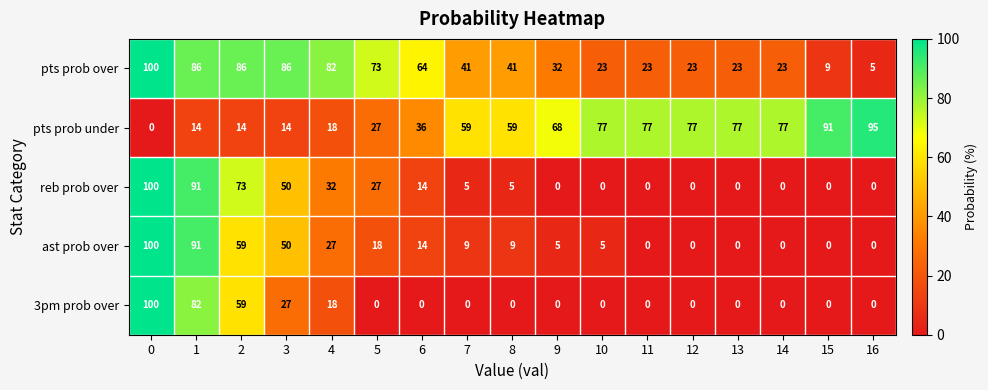

Is the value of ast prob over at 4 greater than the value of 3pm prob over at 11?

Yes